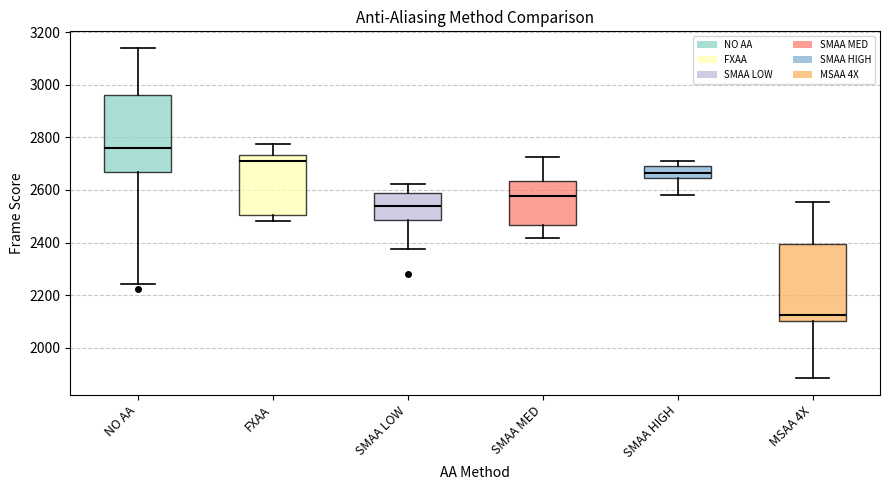

Reading left to right, transcribe this box plot: for each box, give where its median line is, the range the box spans, and where its two whiskers end, as read against the y-axis. The values are not printed on the chart, so give them approximately, as read against the axis.

NO AA: median 2760, box 2660 to 2960, whiskers 2240 to 3140
FXAA: median 2700, box 2500 to 2740, whiskers 2480 to 2780
SMAA LOW: median 2540, box 2480 to 2580, whiskers 2380 to 2620
SMAA MED: median 2580, box 2460 to 2640, whiskers 2420 to 2720
SMAA HIGH: median 2660, box 2640 to 2700, whiskers 2580 to 2700 (just above the box's upper edge)
MSAA 4X: median 2120, box 2100 to 2400, whiskers 1880 to 2560